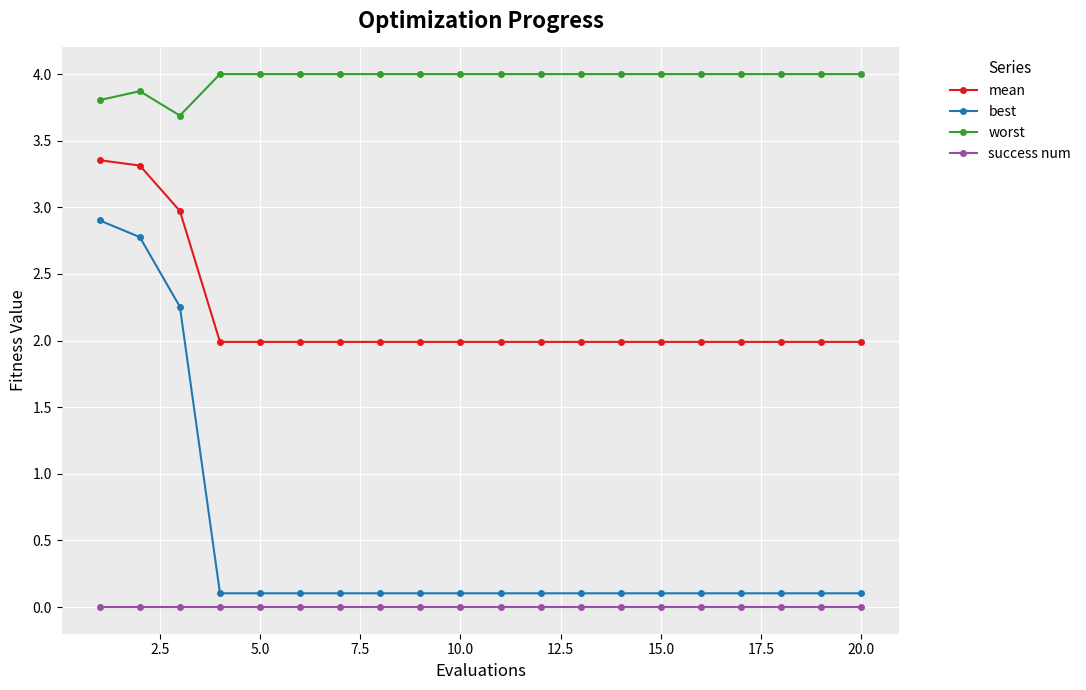

Rank the series by their maximum value, from highest to lowest.

worst, mean, best, success num